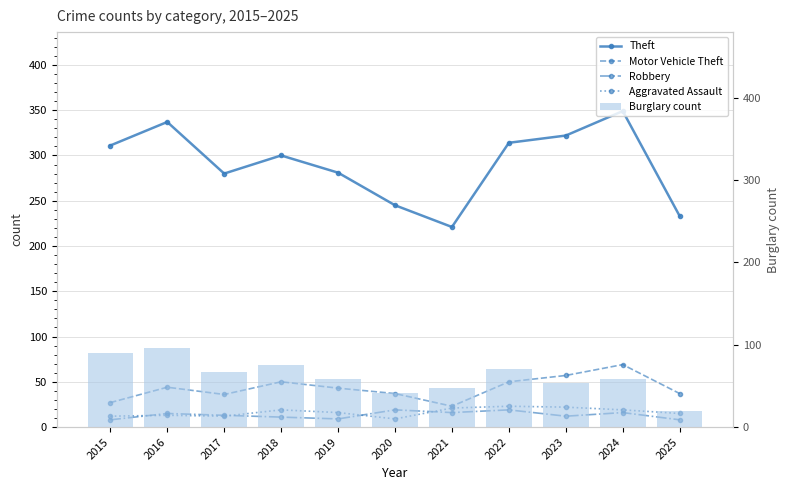

At which category is the sum across all series the highest?

2024